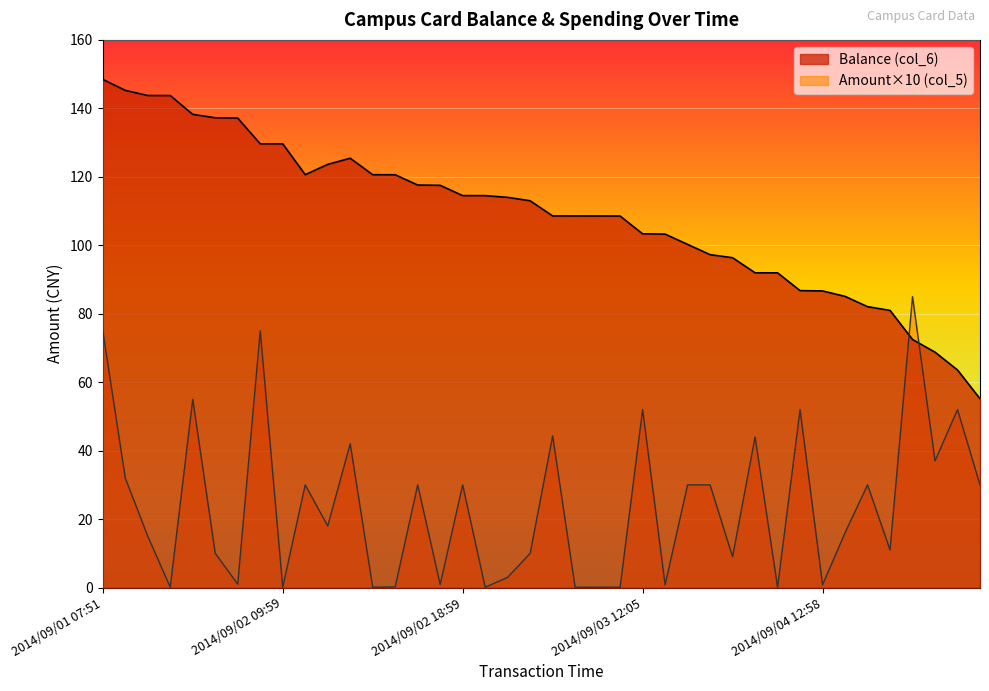

What is the total value across all series at 2014/09/05 17:27?

85.2